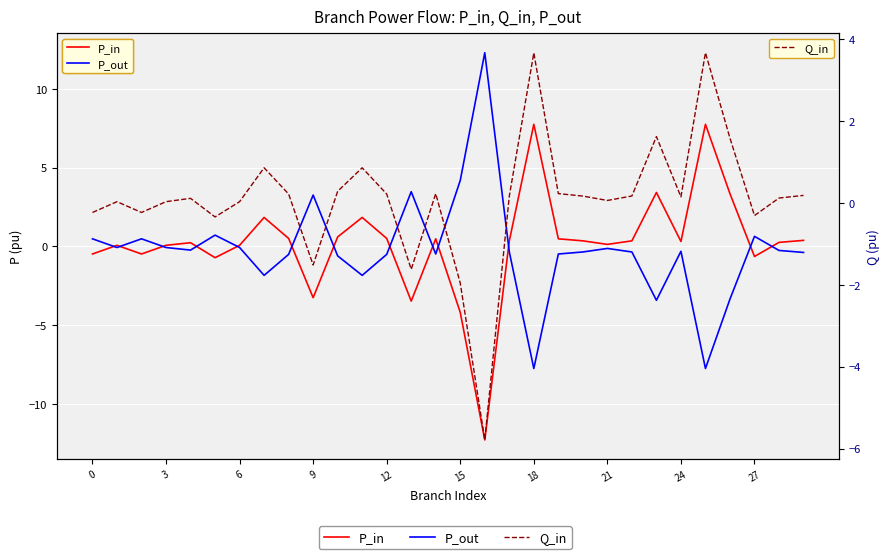

After their last crossing, which series has the higher values: P_out or Q_in?

Q_in